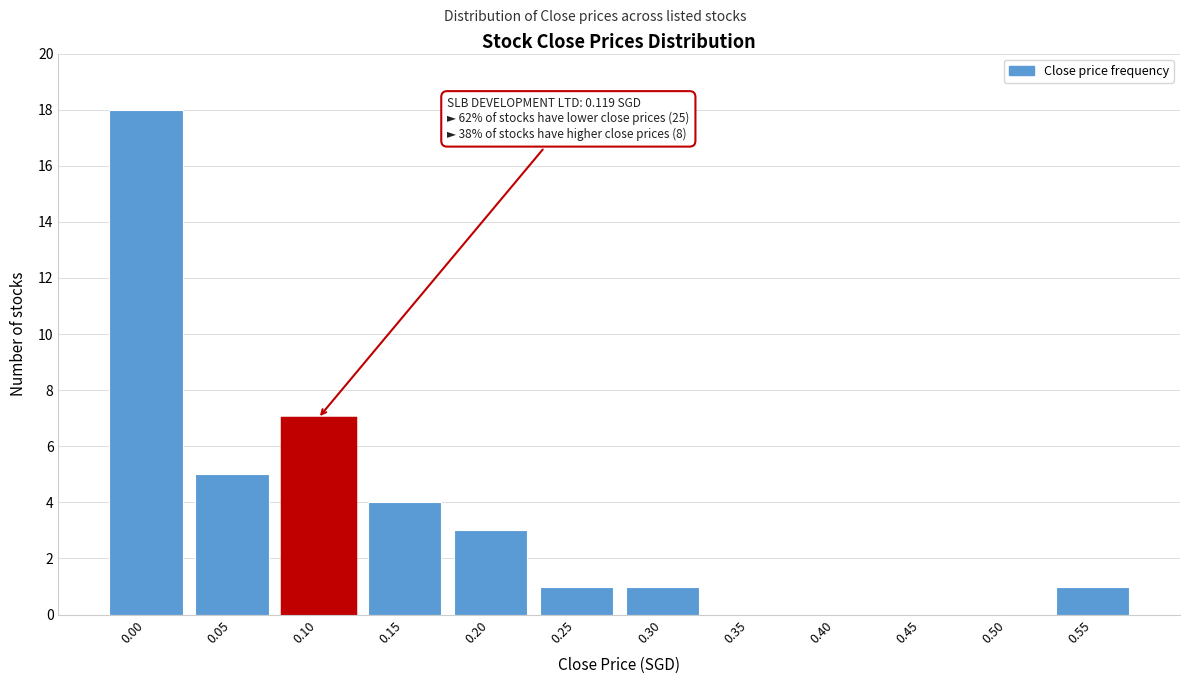

Reading left to right, extract all data points from this chart.

0.00=18	0.05=5	0.10=7	0.15=4	0.20=3	0.25=1	0.30=1	0.35=0	0.40=0	0.45=0	0.50=0	0.55=1